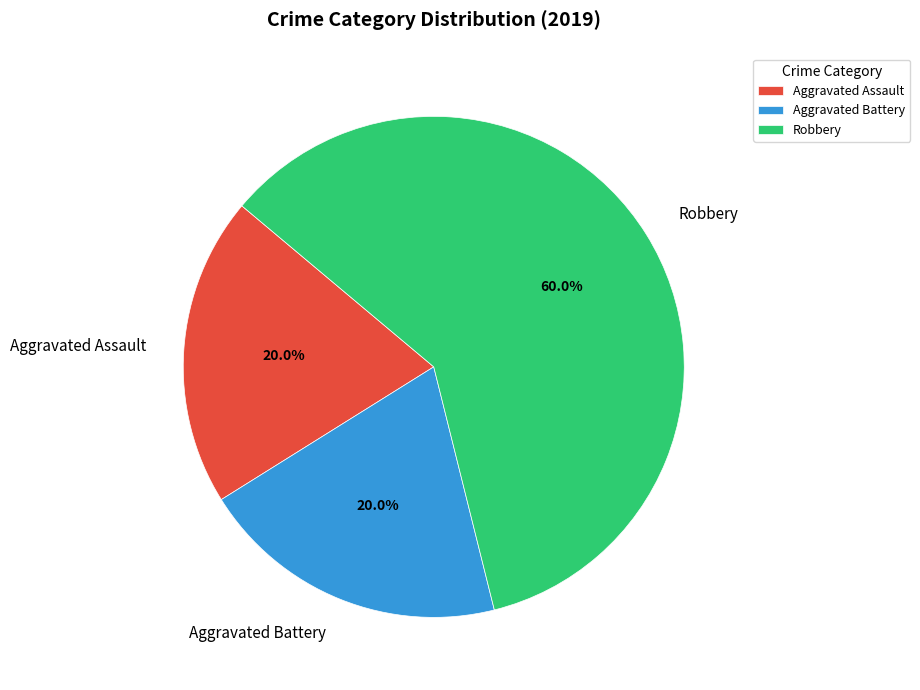

Combined, do Aggravated Assault and Aggravated Battery account for over 50%?

No